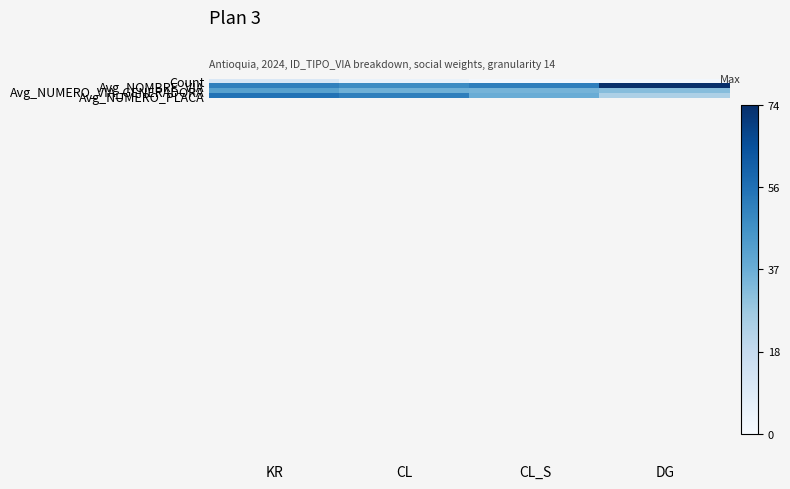

What is the label of the 4th bar from the right?

KR